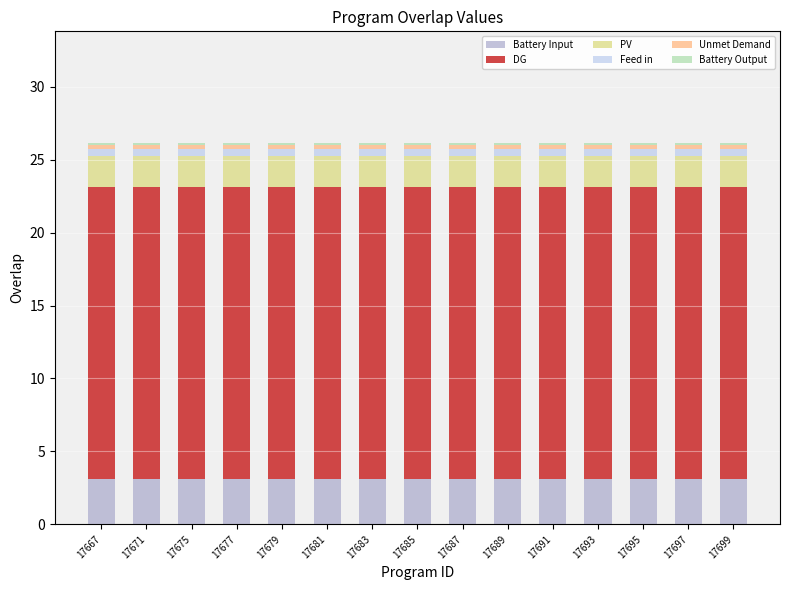

What is the minimum value for Battery Input?

3.1